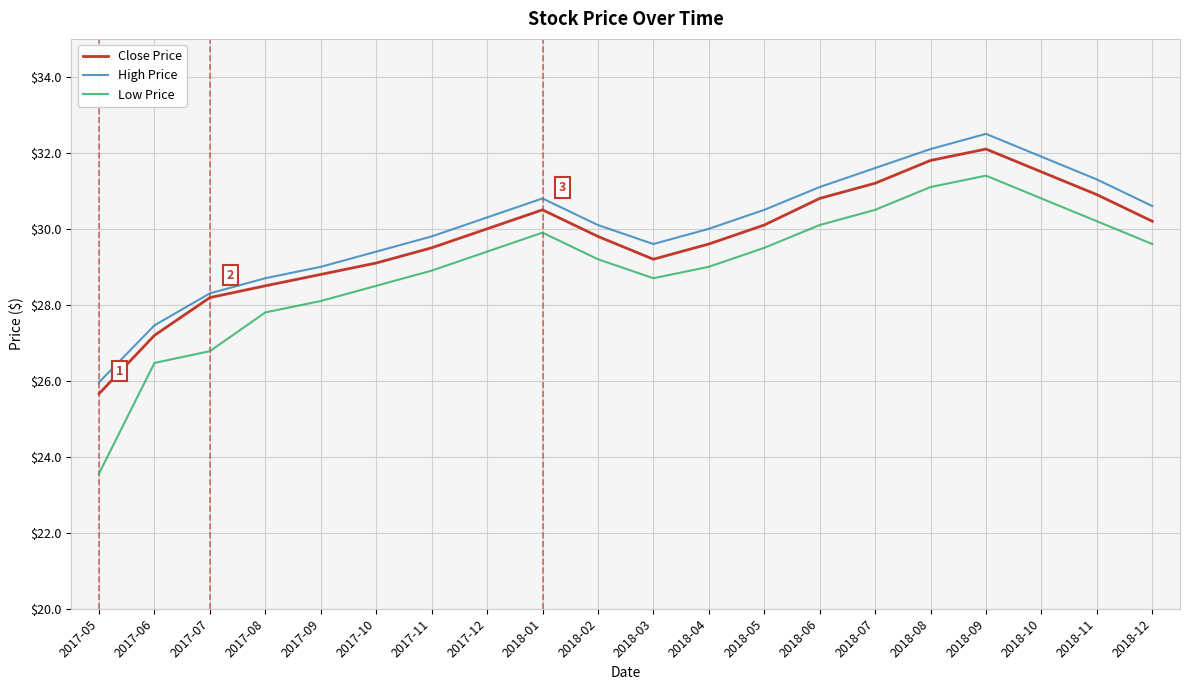

True or false: High Price has more than 1 points higher than both neighbors.

True